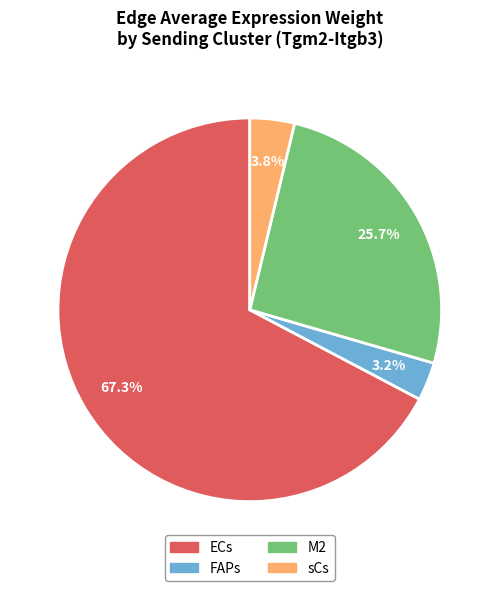

How many segments does this pie chart have?

4